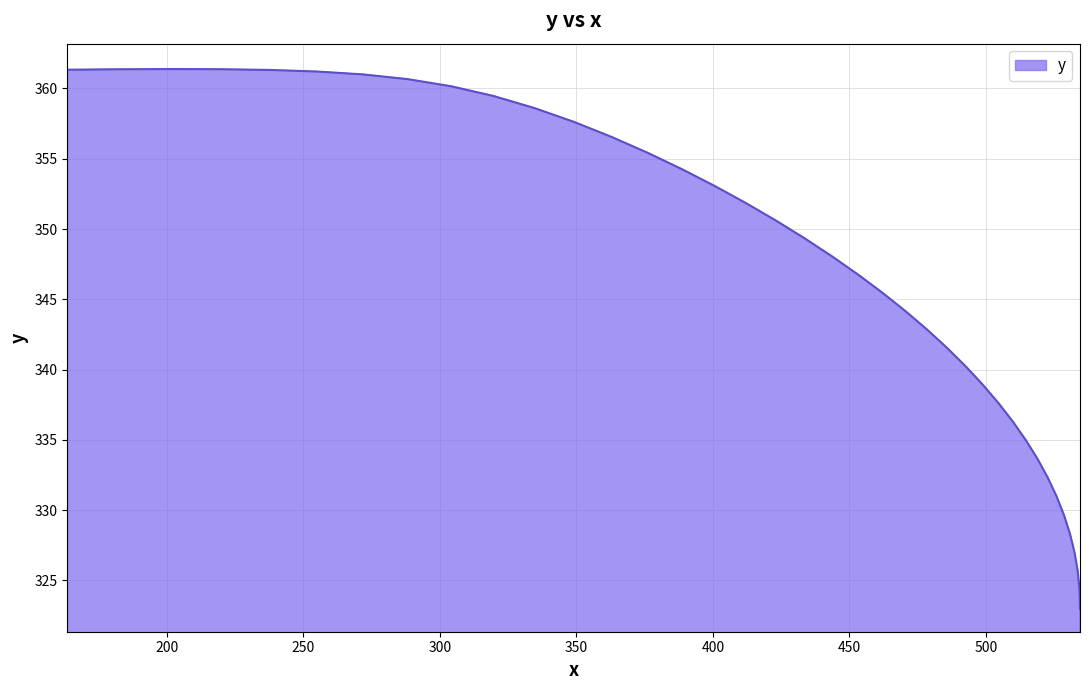

What is the label of the 9th point from the left?

518.9057